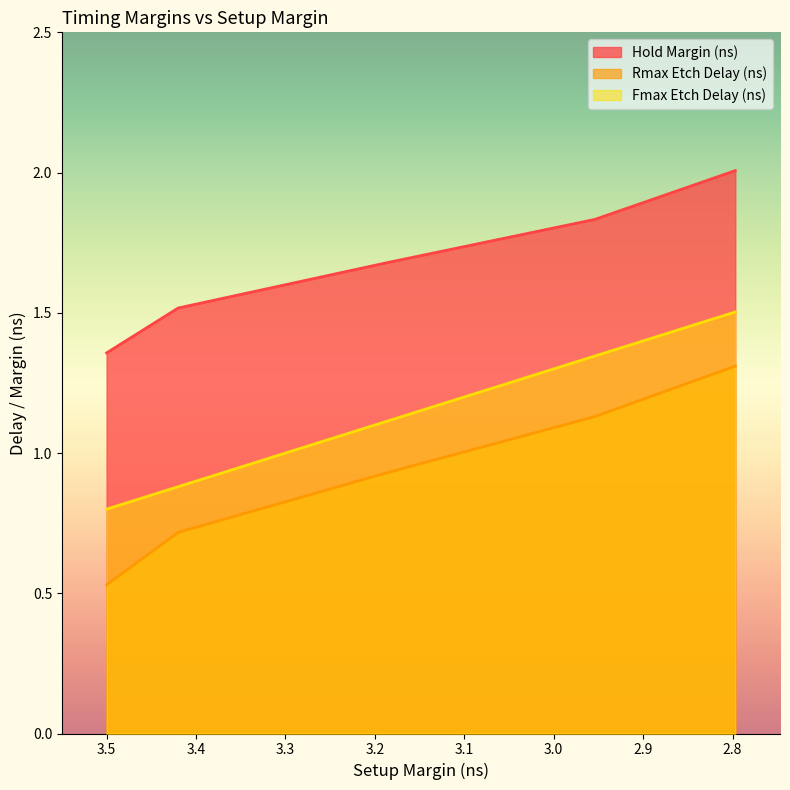

What is the total value across all series at 2.954?

4.3